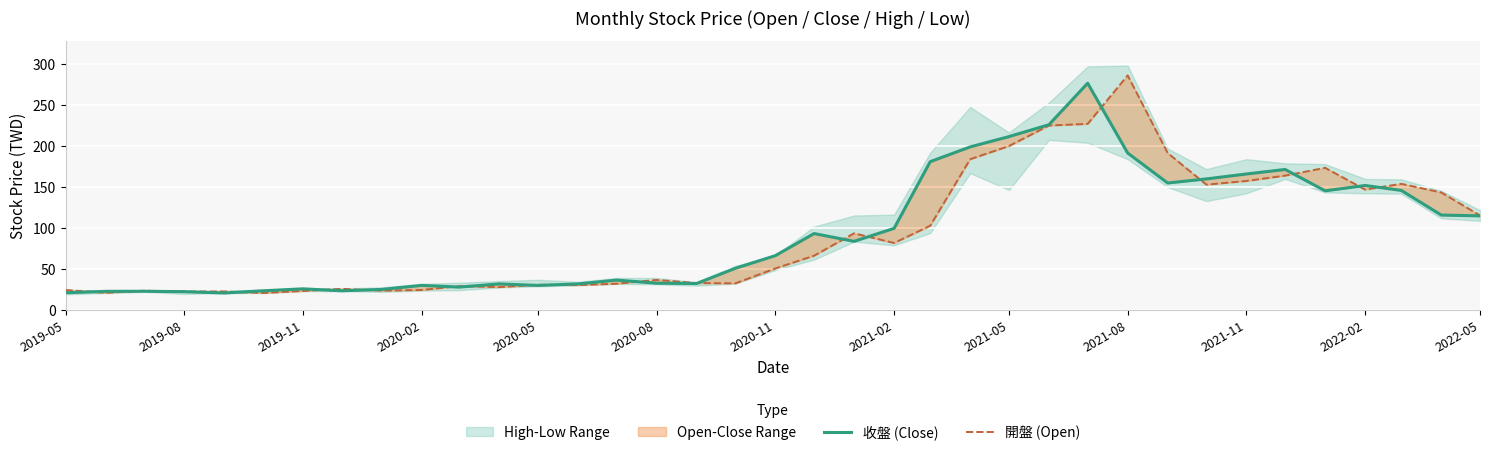

True or false: 收盤 (Close) and 開盤 (Open) intersect in this chart.

True